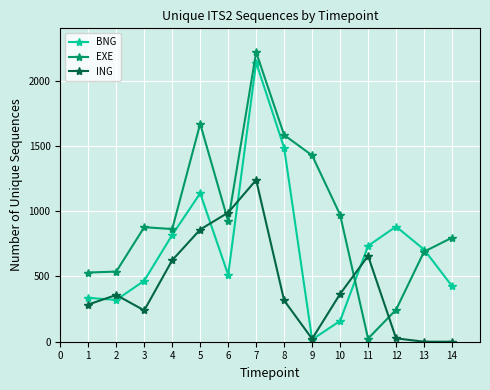

Which series changed the most between 1 and 9?

EXE